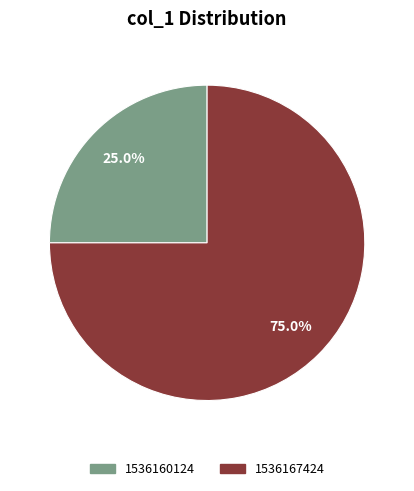

Does any single category account for the majority?

Yes